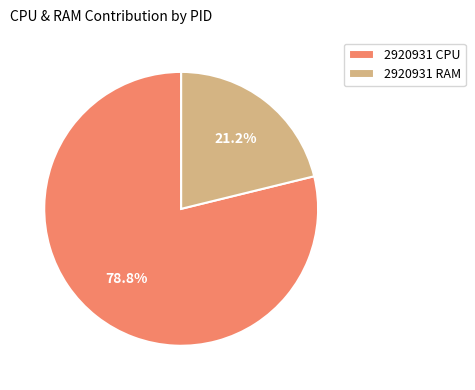

What is the largest slice in the pie chart?

2920931 CPU